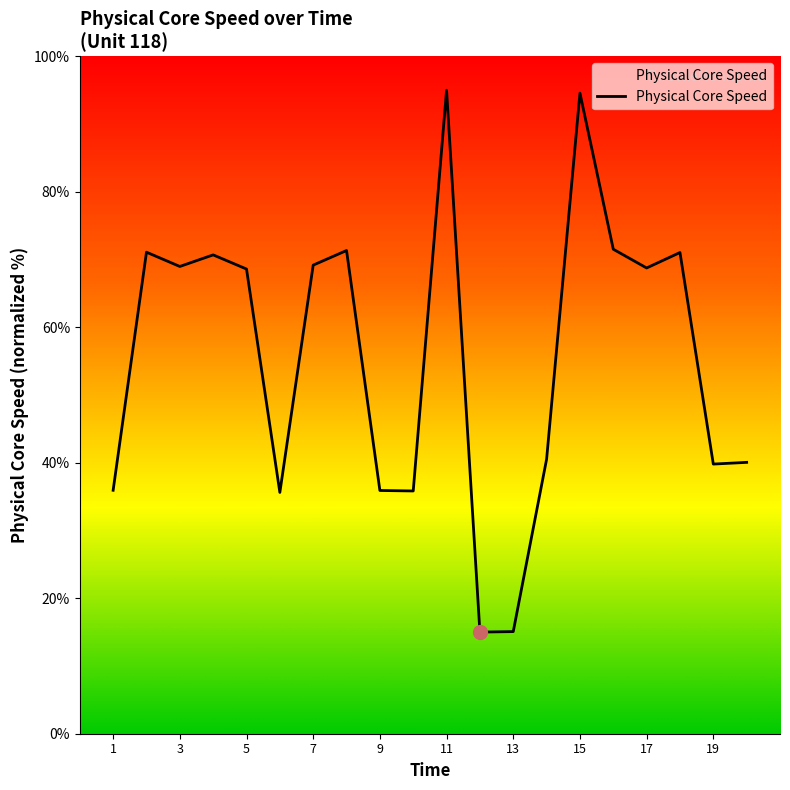

True or false: the data shows 57.1 at 15.

False